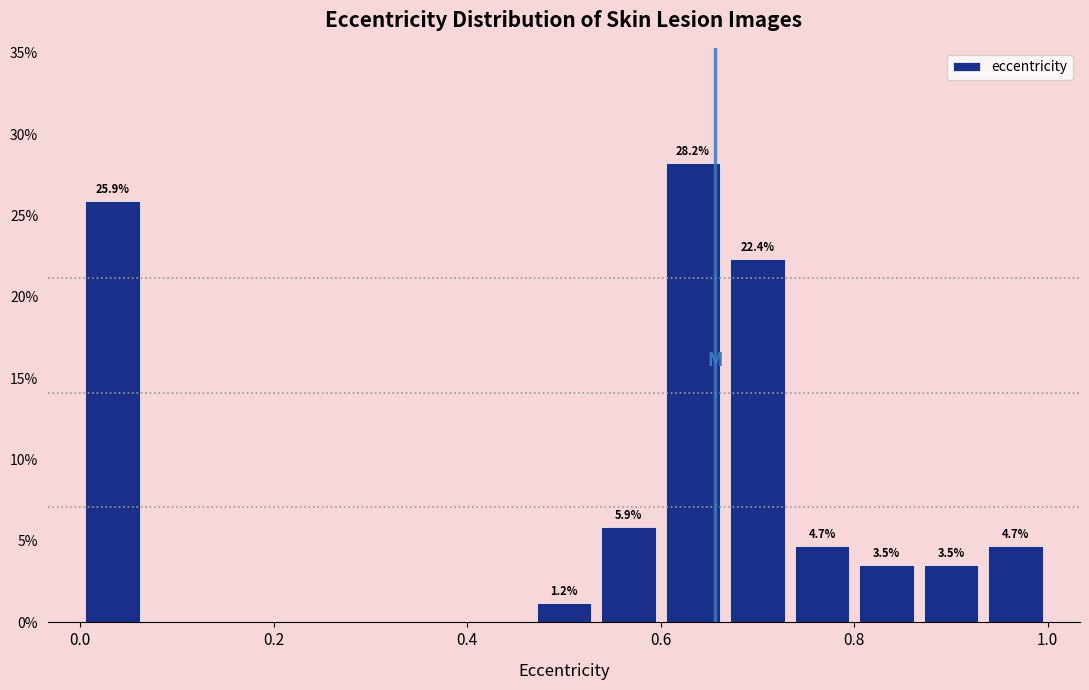

Read against the x-axis, roughly where is the centre of the tallest bar?

0.64